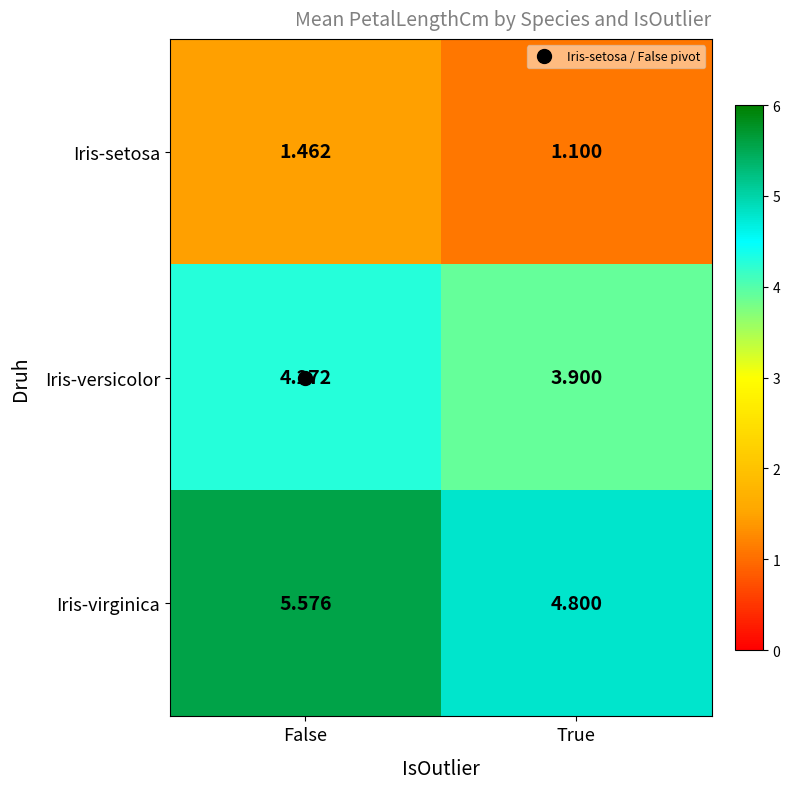

At which label is Iris-setosa closest to 1?

True